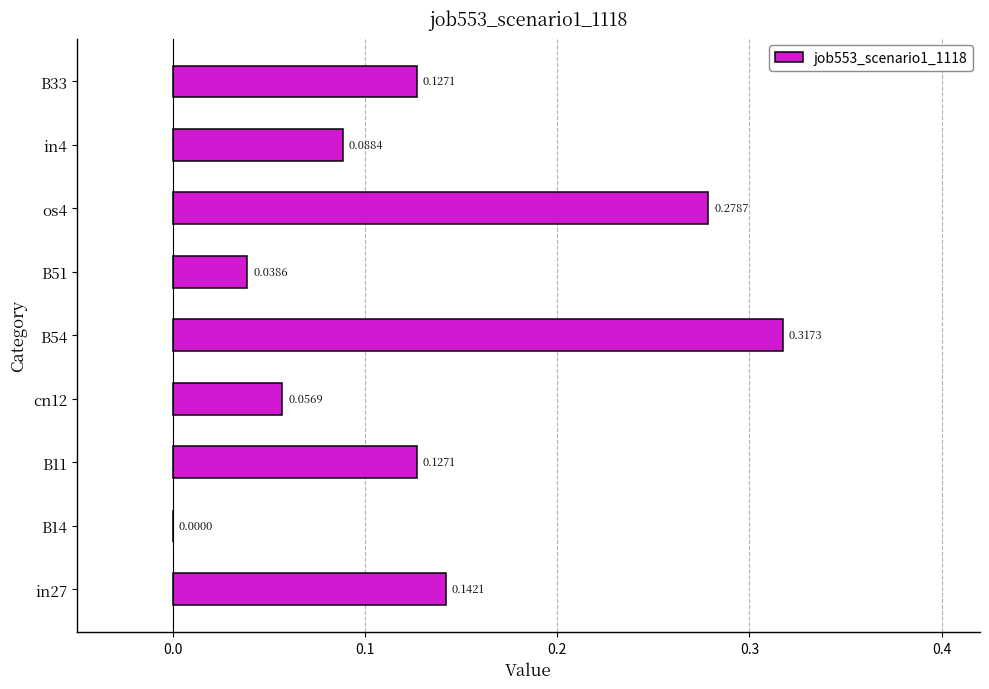

What is the sum of the values at B54 and in4?

0.4